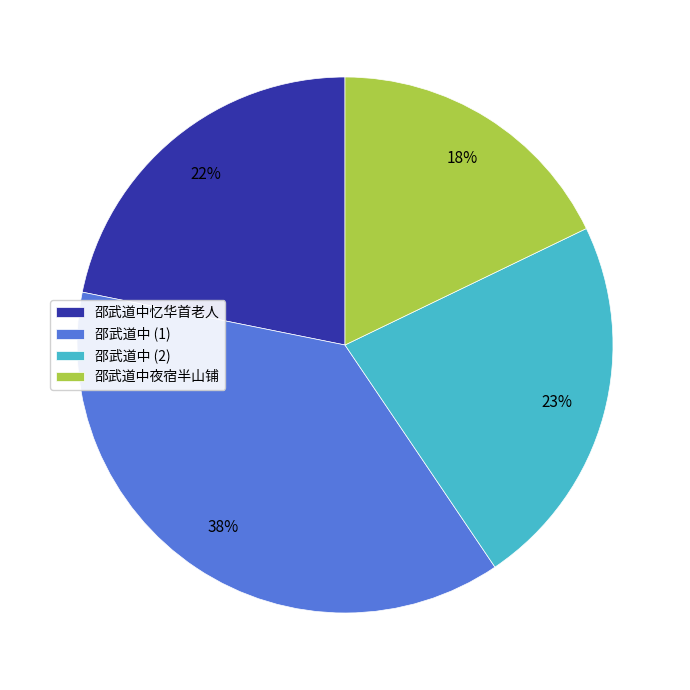

To the nearest percent, what portion does 邵武道中夜宿半山铺 represent?

18%